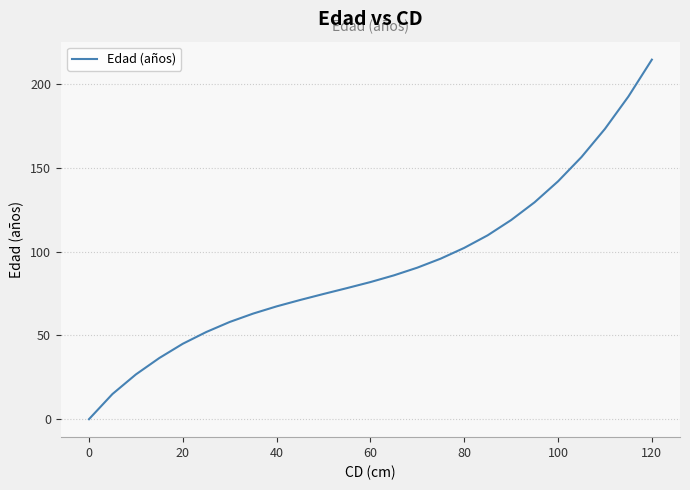

Does the chart have visible grid lines?

Yes